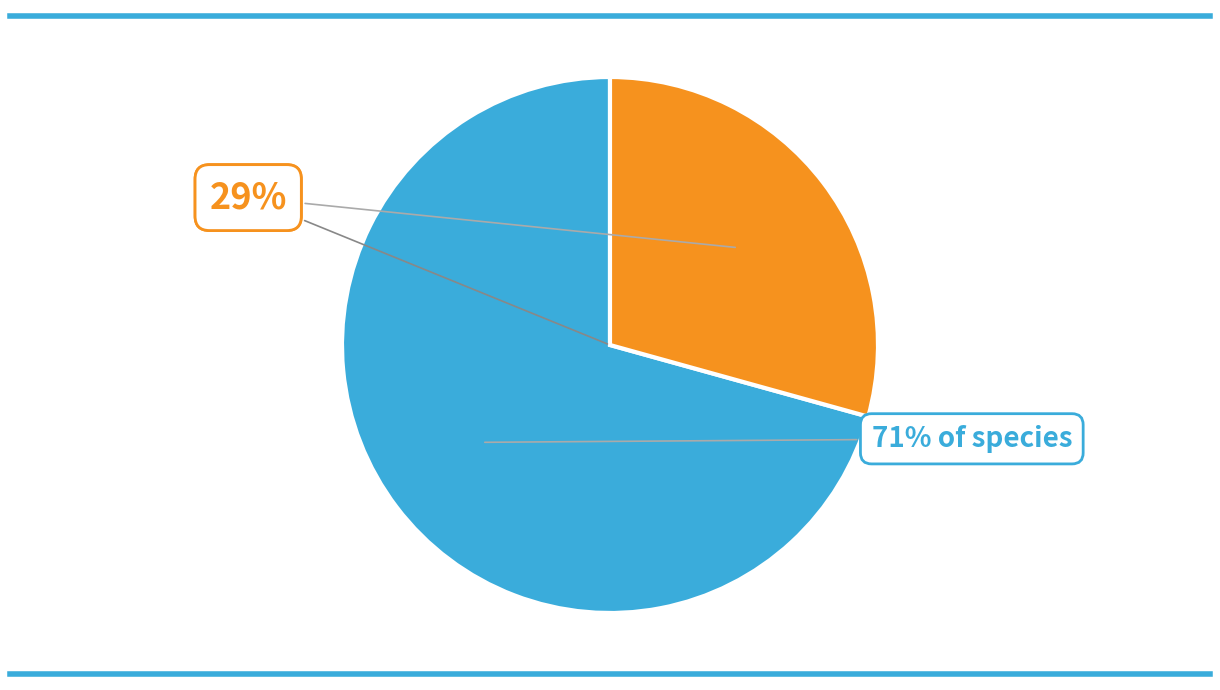

Does Banded mongoose account for over 50% of the chart?

No